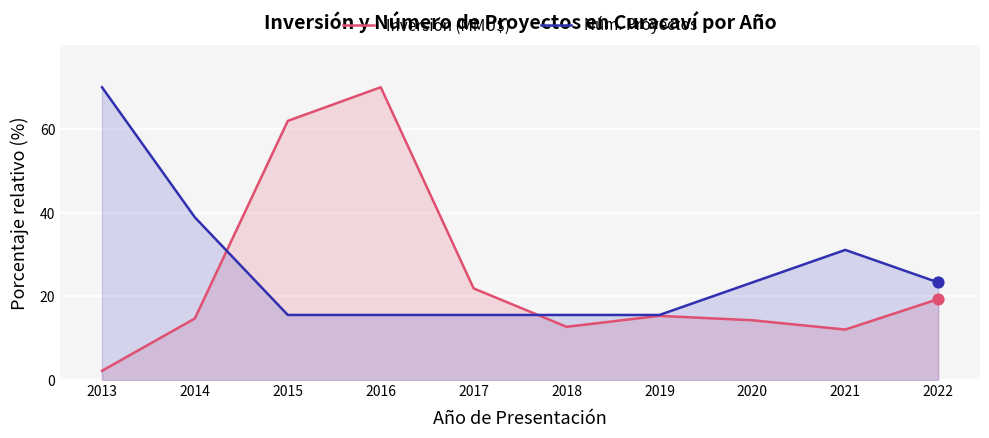

Which series has the largest total across all categories?

Núm. Proyectos